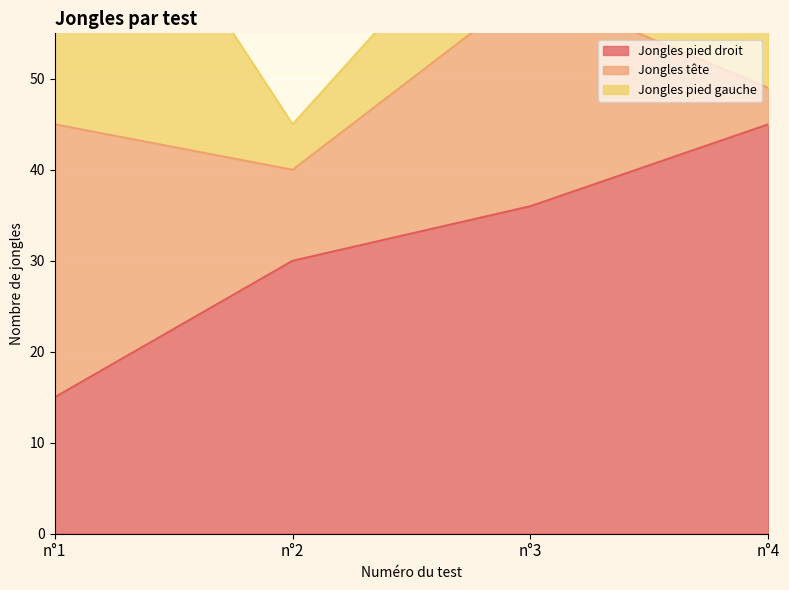

Rank the categories by Jongles pied droit value from lowest to highest.

n°1, n°2, n°3, n°4